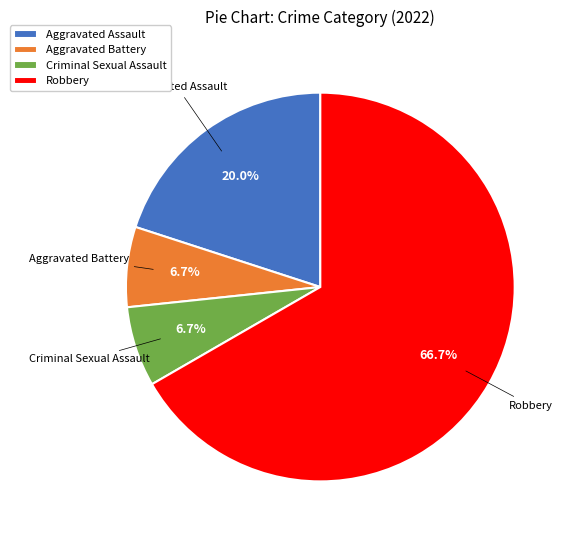

Which category has the biggest portion of the pie?

Robbery